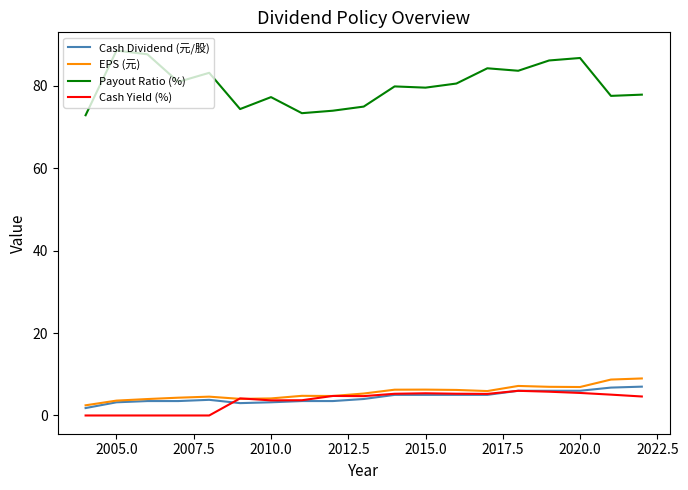

Count the number of data series in this chart.

4